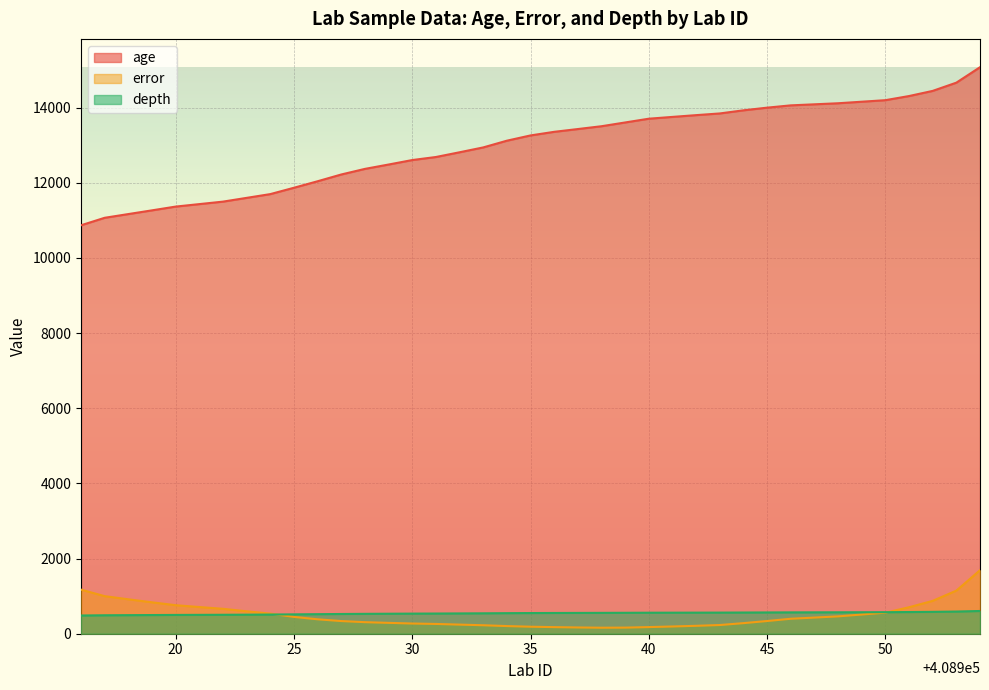

List the series in order of their peak value, lowest first.

depth, error, age